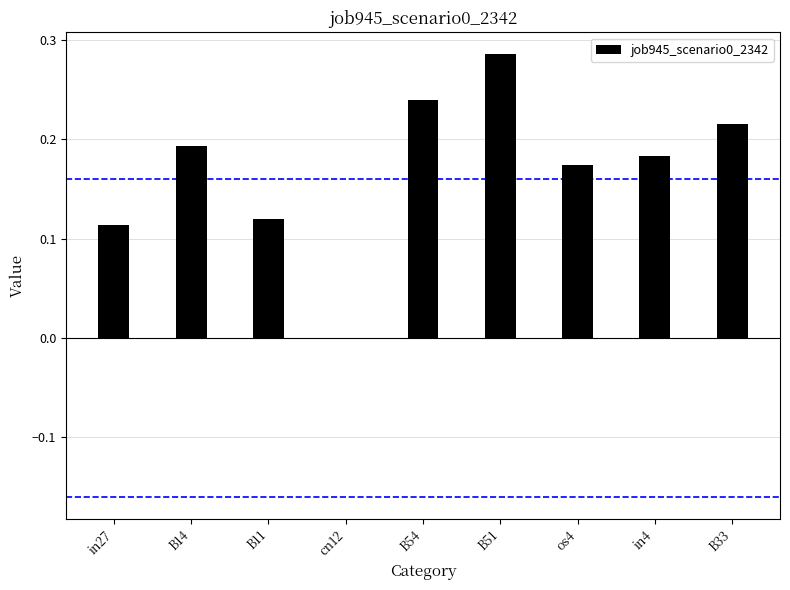

Between B14 and B51, which is larger?

B51